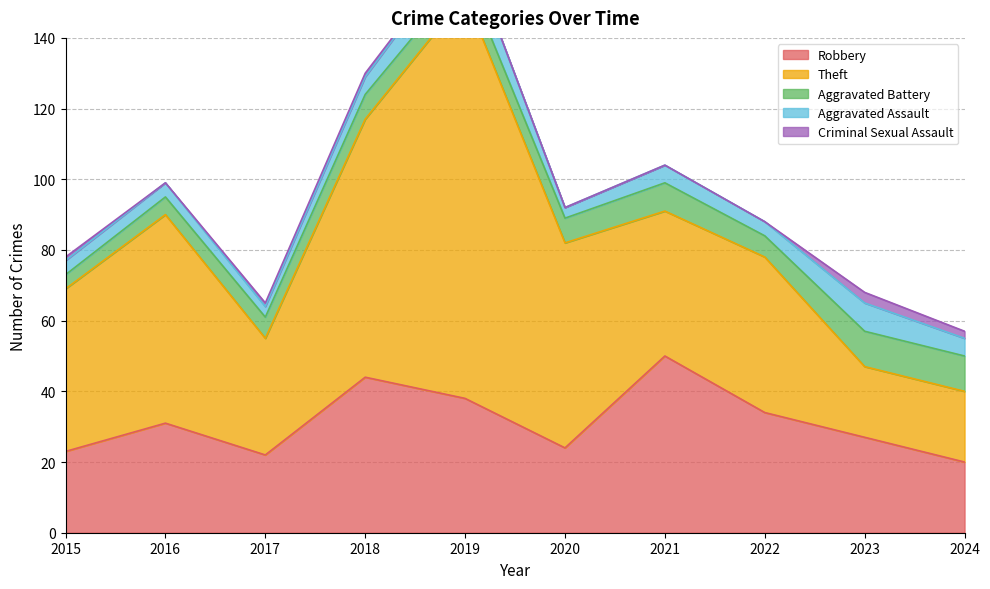

Reading left to right, list all the values displayed in this chart.

Robbery: 2015=23	2016=31	2017=22	2018=44	2019=38	2020=24	2021=50	2022=34	2023=27	2024=20
Theft: 2015=46	2016=59	2017=33	2018=73	2019=114	2020=58	2021=41	2022=44	2023=20	2024=20
Aggravated Battery: 2015=4	2016=5	2017=6	2018=7	2019=6	2020=7	2021=8	2022=6	2023=10	2024=10
Aggravated Assault: 2015=4	2016=4	2017=3	2018=5	2019=9	2020=3	2021=5	2022=4	2023=8	2024=5
Criminal Sexual Assault: 2015=1	2016=0	2017=1	2018=1	2019=0	2020=0	2021=0	2022=0	2023=3	2024=2